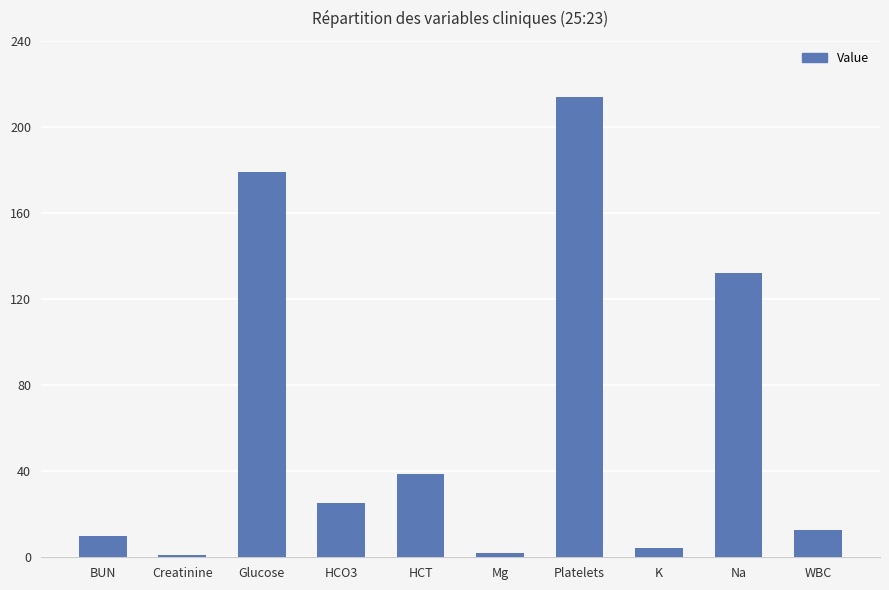

What is the difference between the values at Na and Creatinine?

131.1